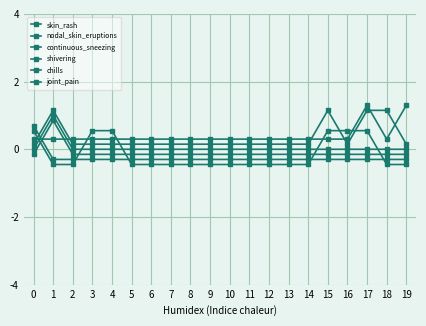

How many categories are shown in the chart?

20